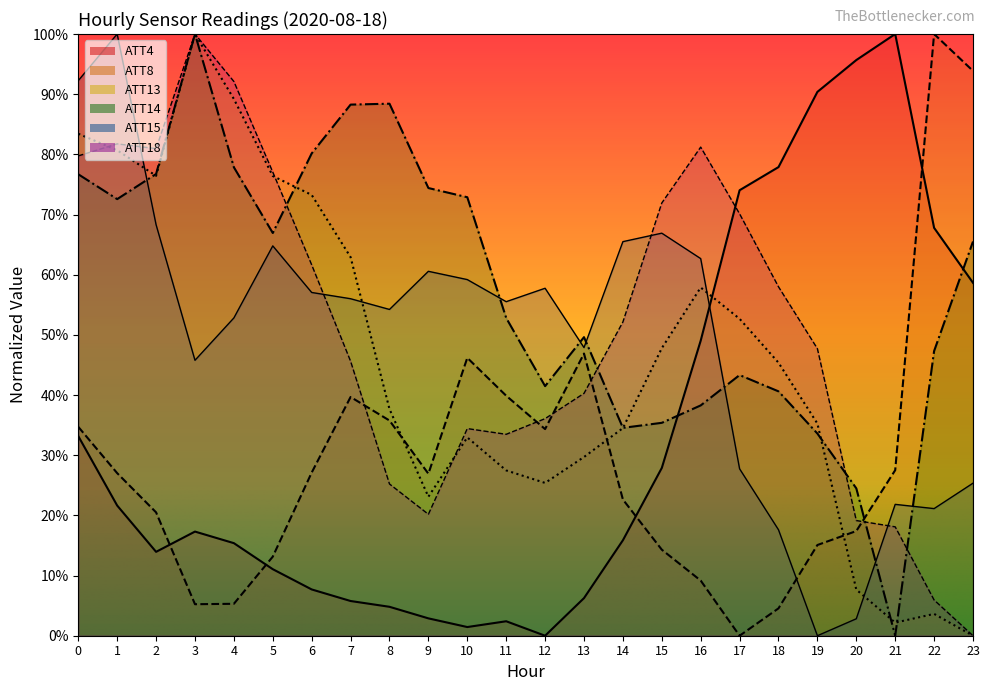

What is the average value of the ATT15 series?

0.5